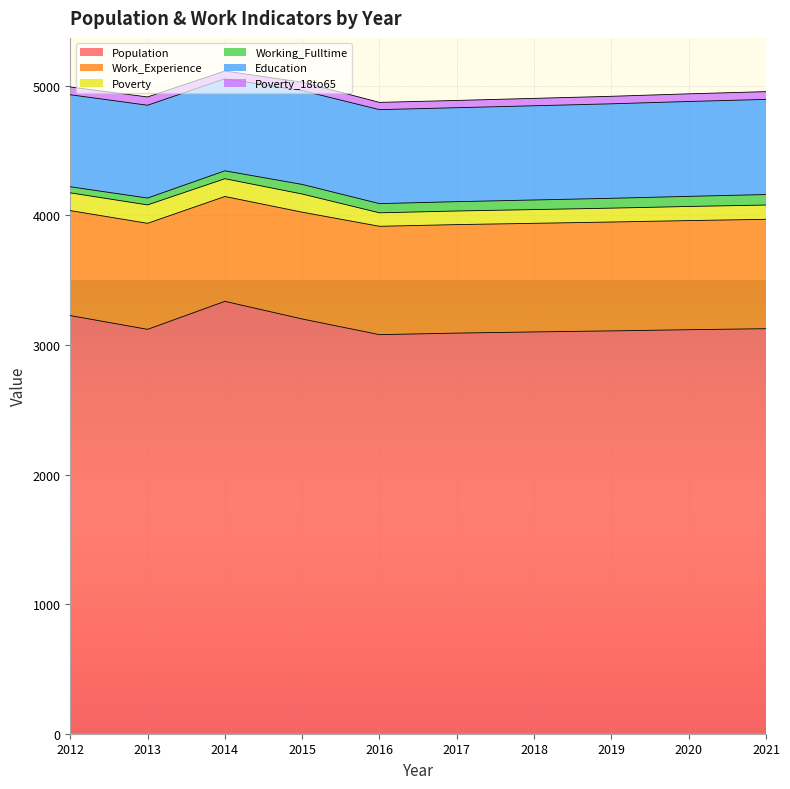

What is the total value across all series at 2015?

5027